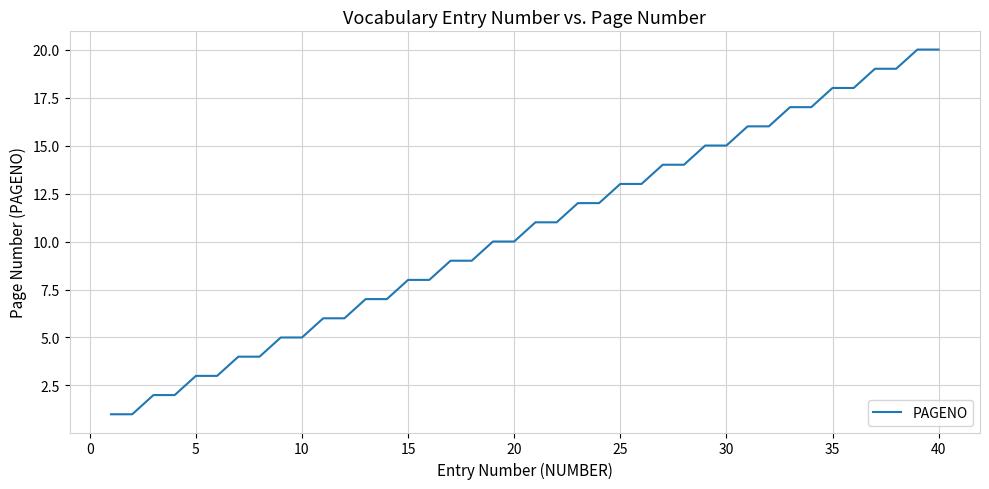

What is the smallest value displayed?

1